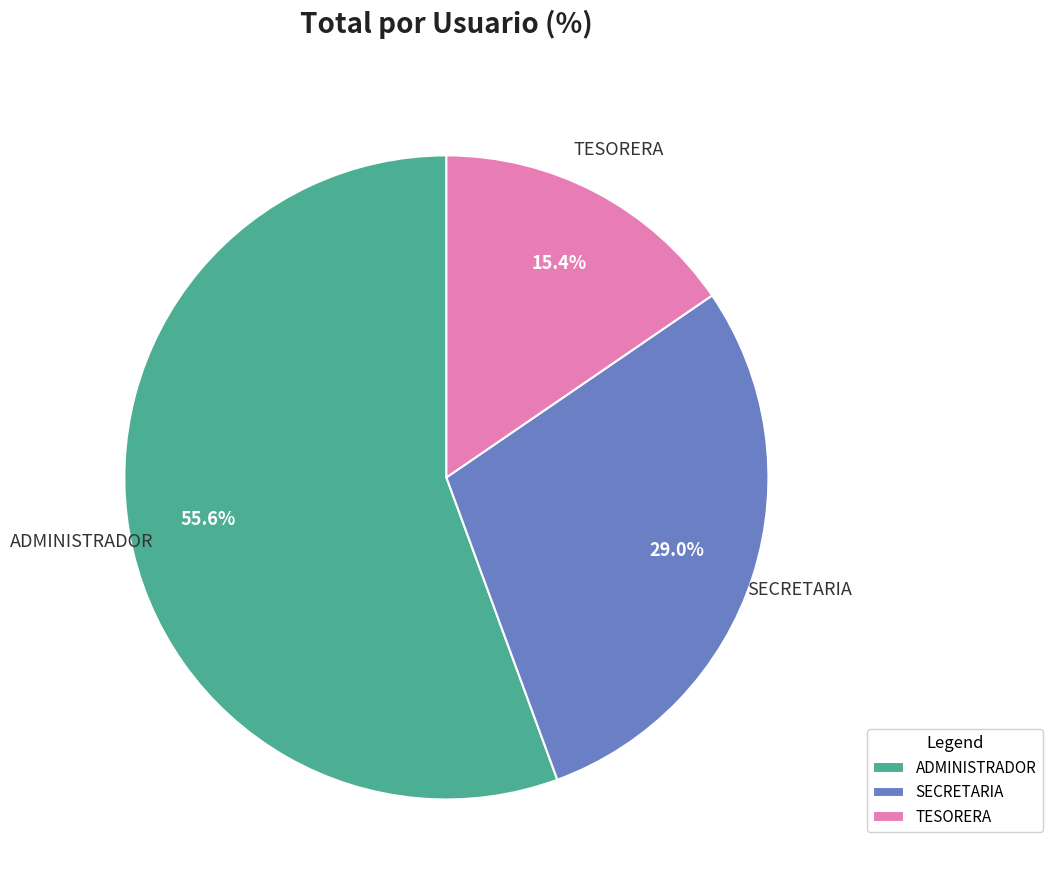

How much of the chart is everything except TESORERA?

84.6%